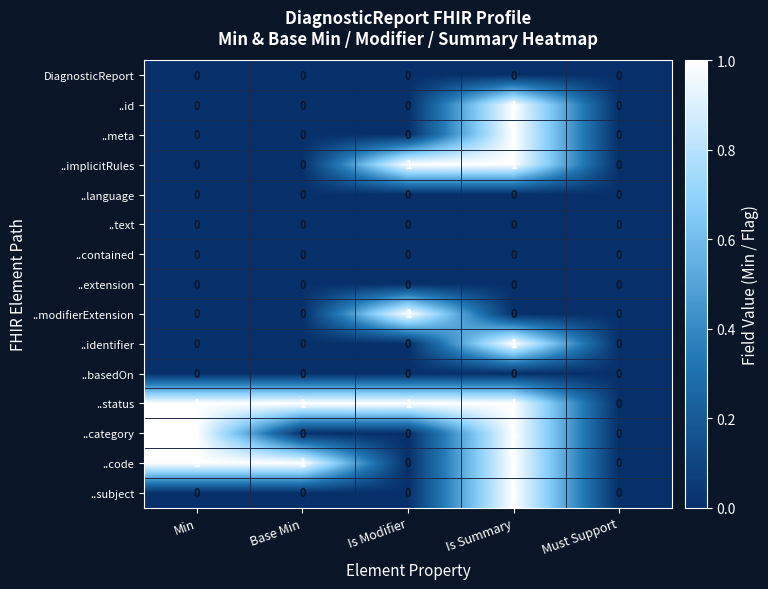

The ..subject series shows 0 at Must Support. True or false?

True